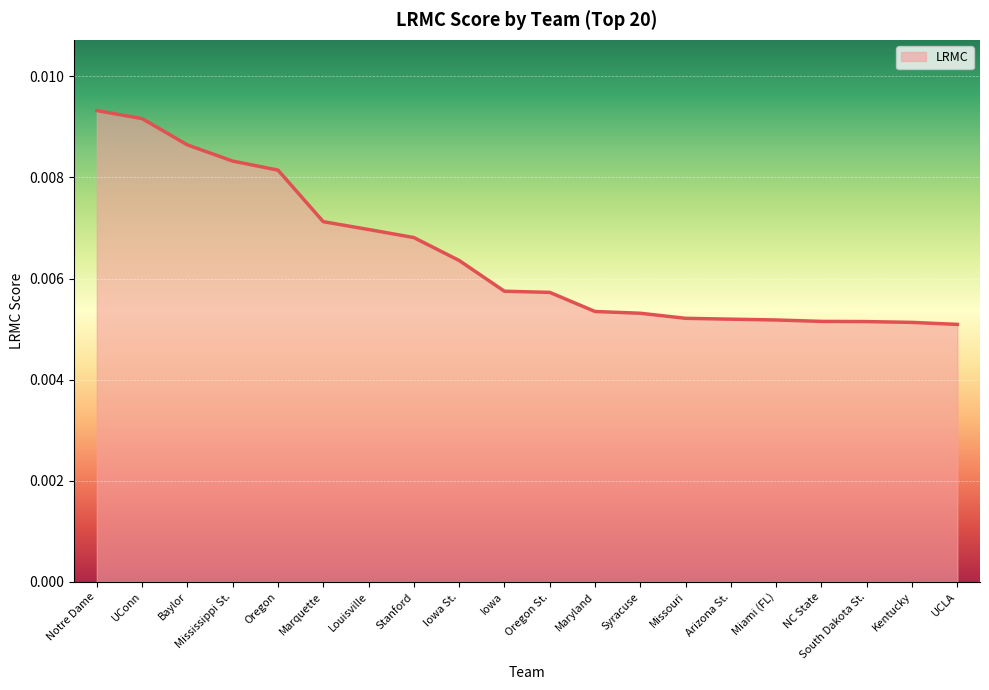

What position from the left is Miami (FL)?

16